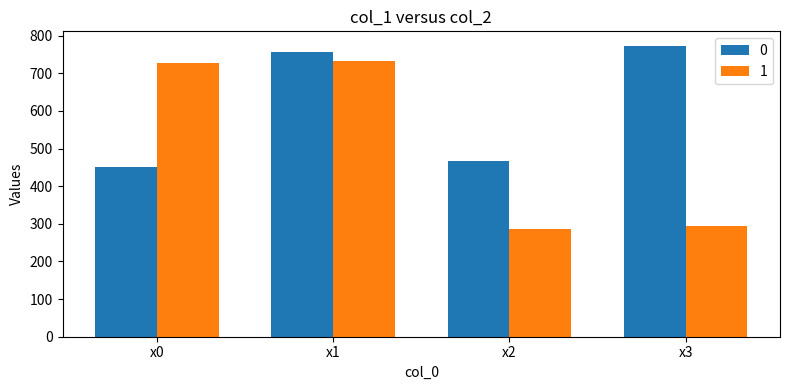

At which category is the sum across all series the highest?

x1